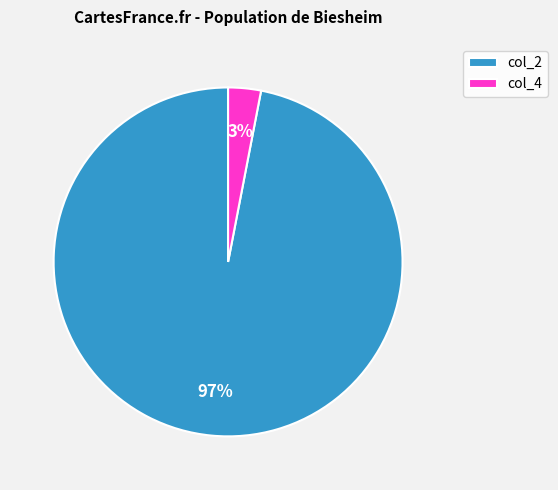

To the nearest percent, what is the difference between the largest and smallest slice percentages?

94%